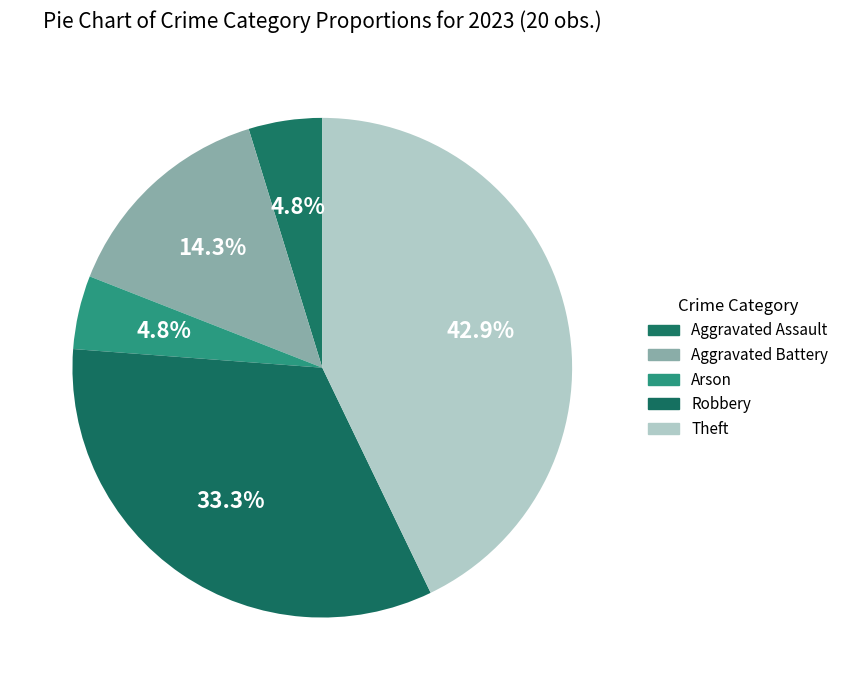

Does Arson account for over 50% of the chart?

No